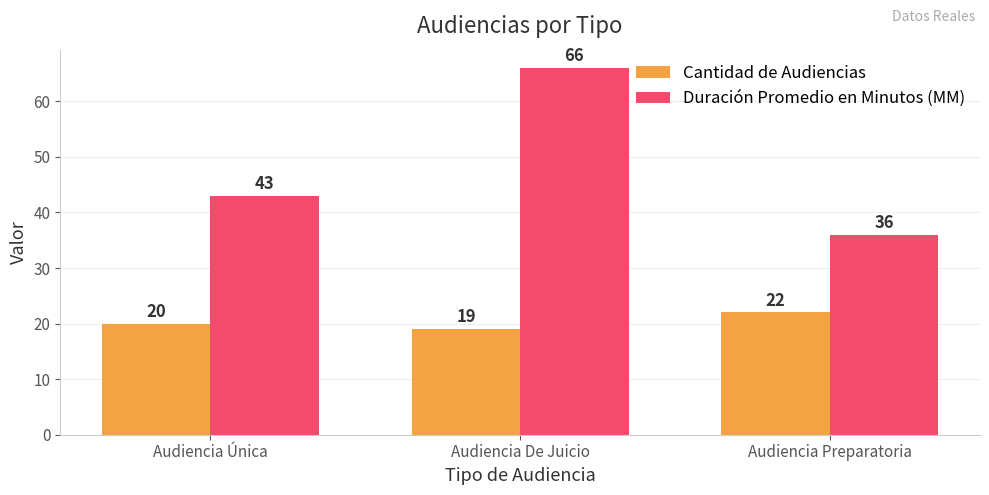

Where is Duración Promedio en Minutos (MM) nearest to the value 51?

Audiencia Única